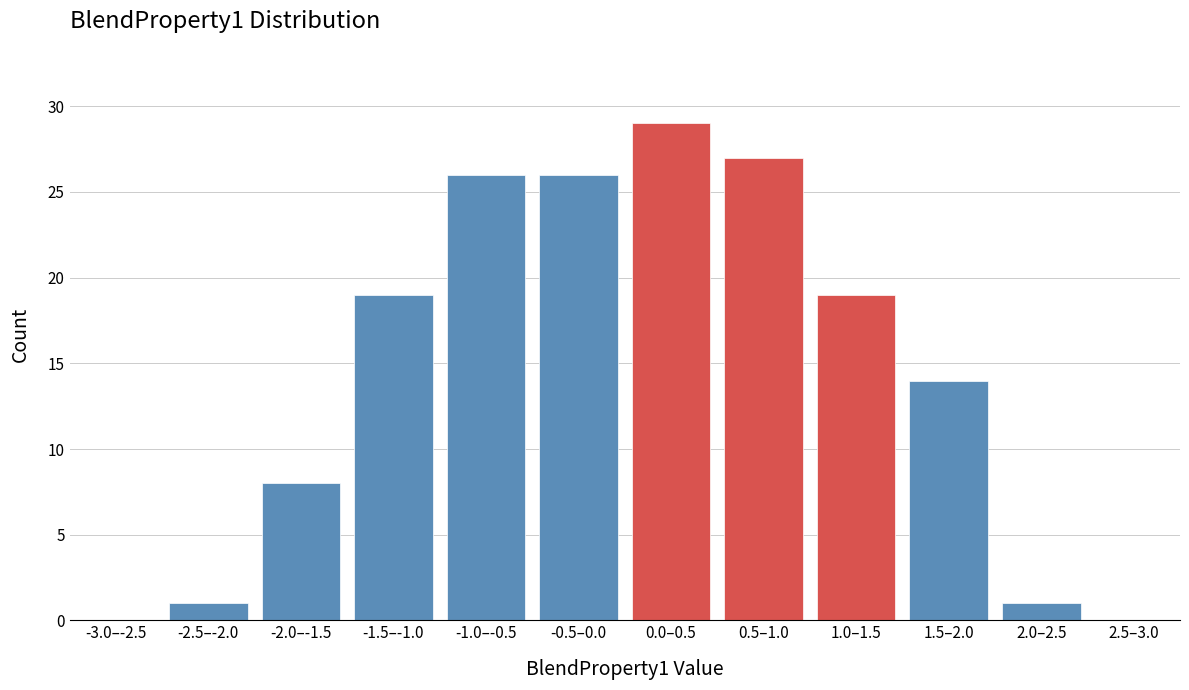

Reading left to right, list all the values displayed in this chart.

-3.0–-2.5=0	-2.5–-2.0=1	-2.0–-1.5=8	-1.5–-1.0=19	-1.0–-0.5=26	-0.5–0.0=26	0.0–0.5=29	0.5–1.0=27	1.0–1.5=19	1.5–2.0=14	2.0–2.5=1	2.5–3.0=0